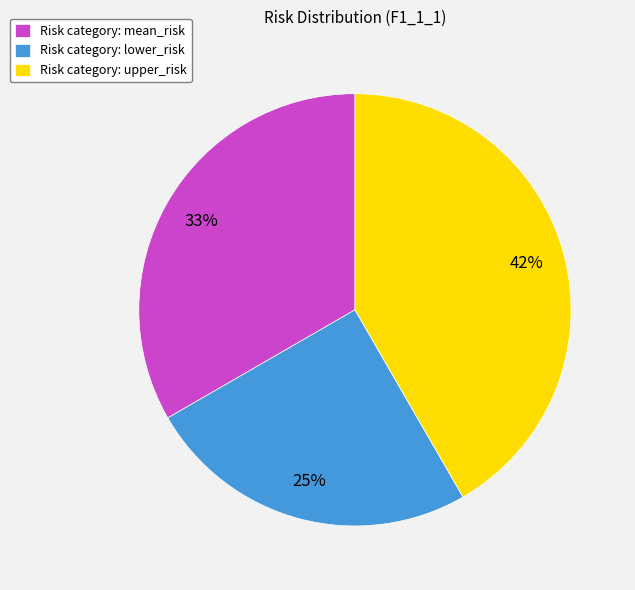

To the nearest percent, what is the difference between the largest and smallest slice percentages?

17%